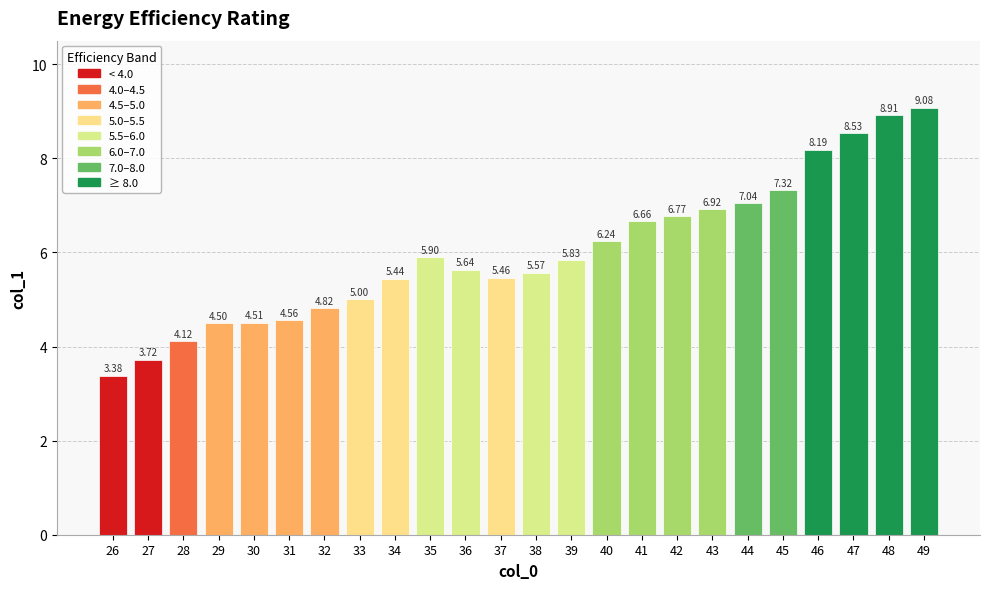

What is the maximum value shown in the chart?

9.1